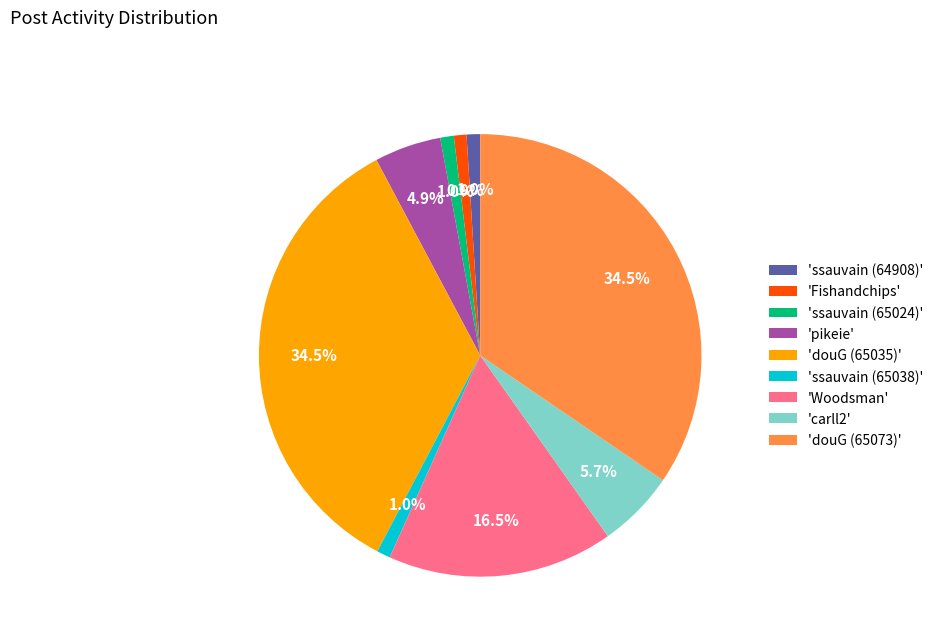

Approximately how many times larger is the value at 'ssauvain (64908)' compared to 'Fishandchips'?

1.1